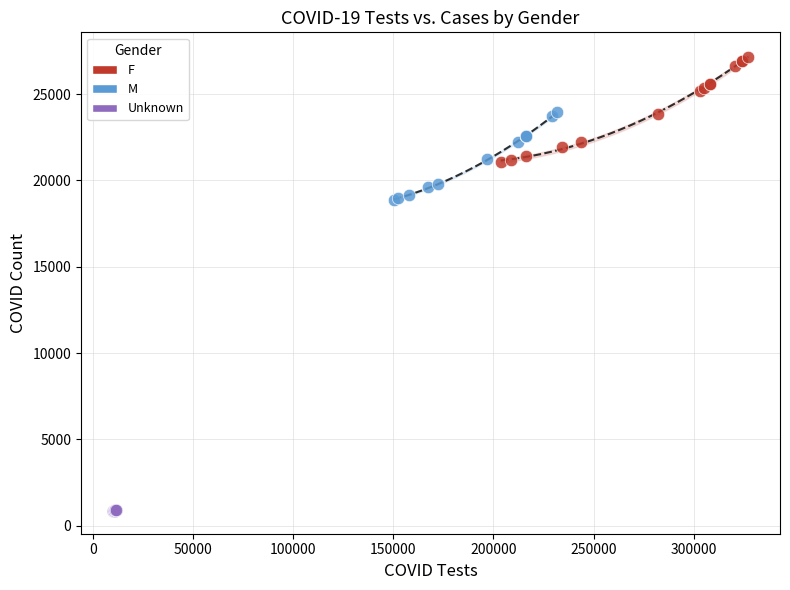

Which series contains the highest Y value?

F